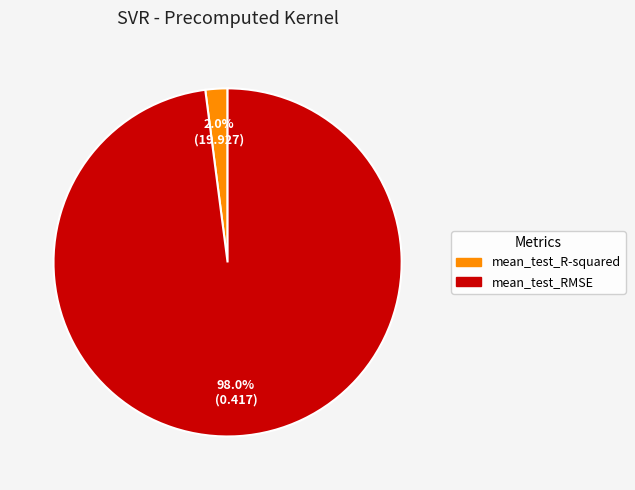

To the nearest percent, what is the difference between the mean_test_R-squared and mean_test_RMSE slice percentages?

96%